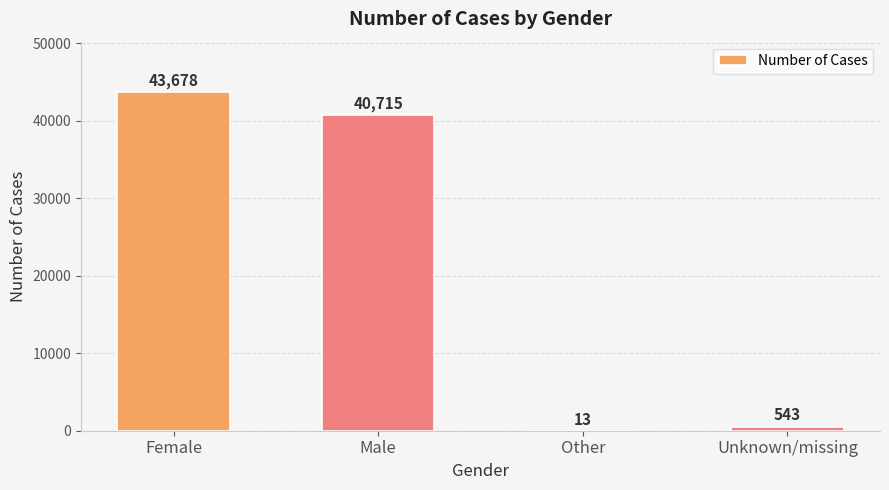

Are the bars horizontal?

No